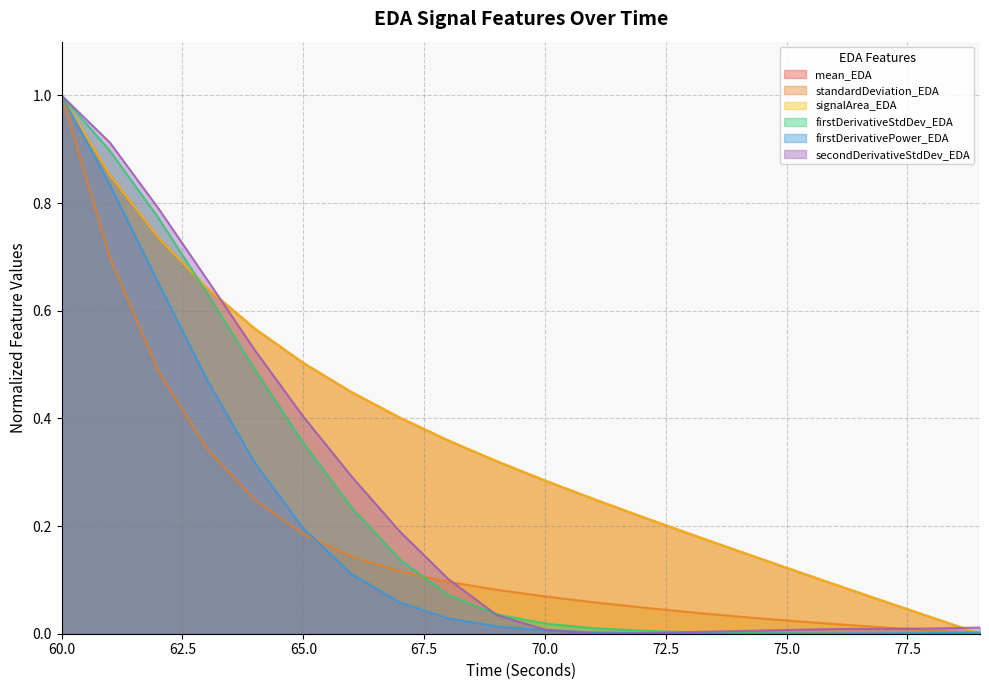

Does the chart display data point markers on the line(s)?

No